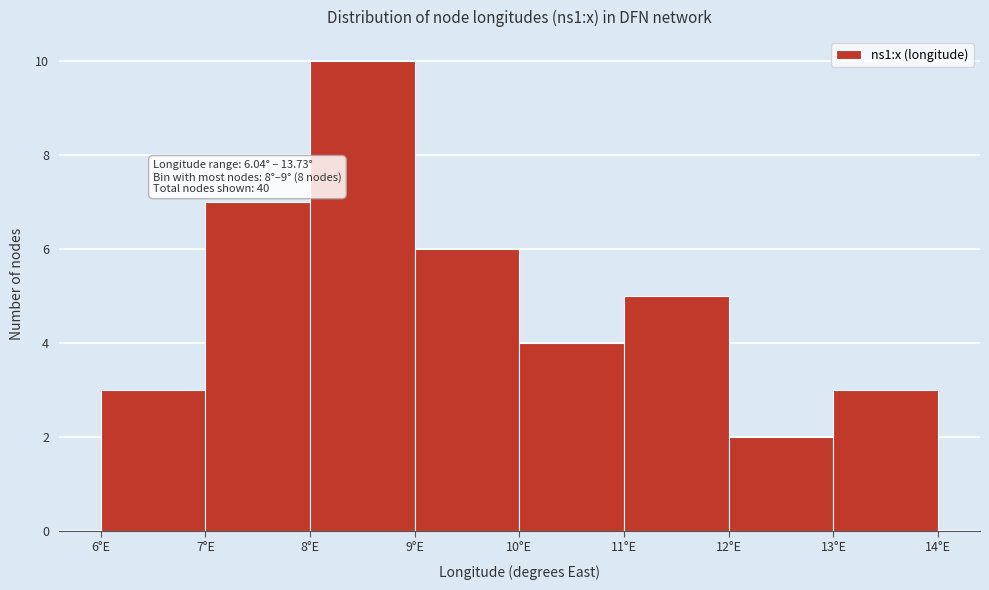

Which range on the x-axis has the tallest bar?

8 to 9